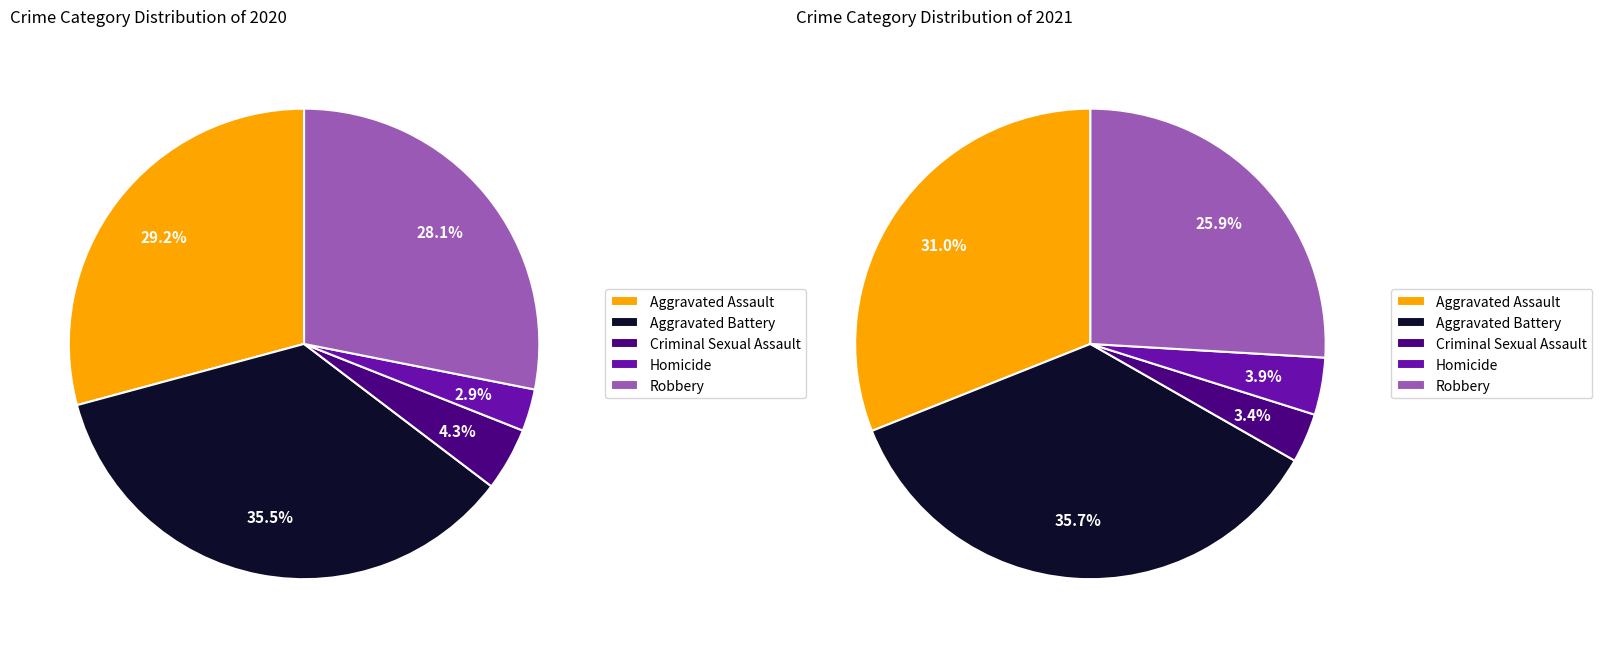

Which category has the smallest portion of the pie?

Homicide